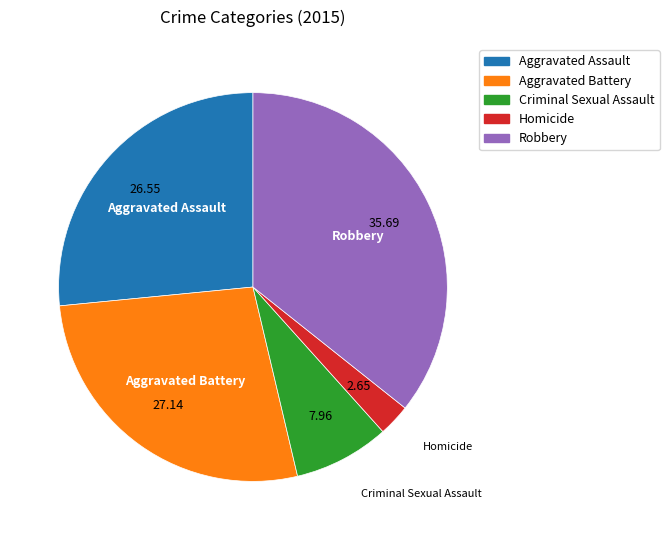

Count the number of slices in the pie.

5